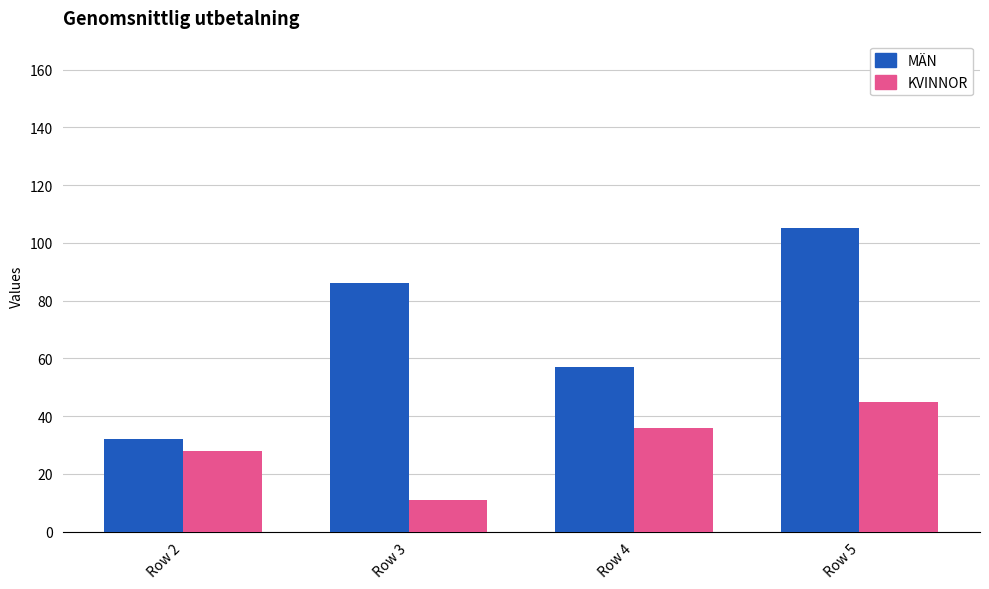

What is the approximate value of KVINNOR at Row 3?

11